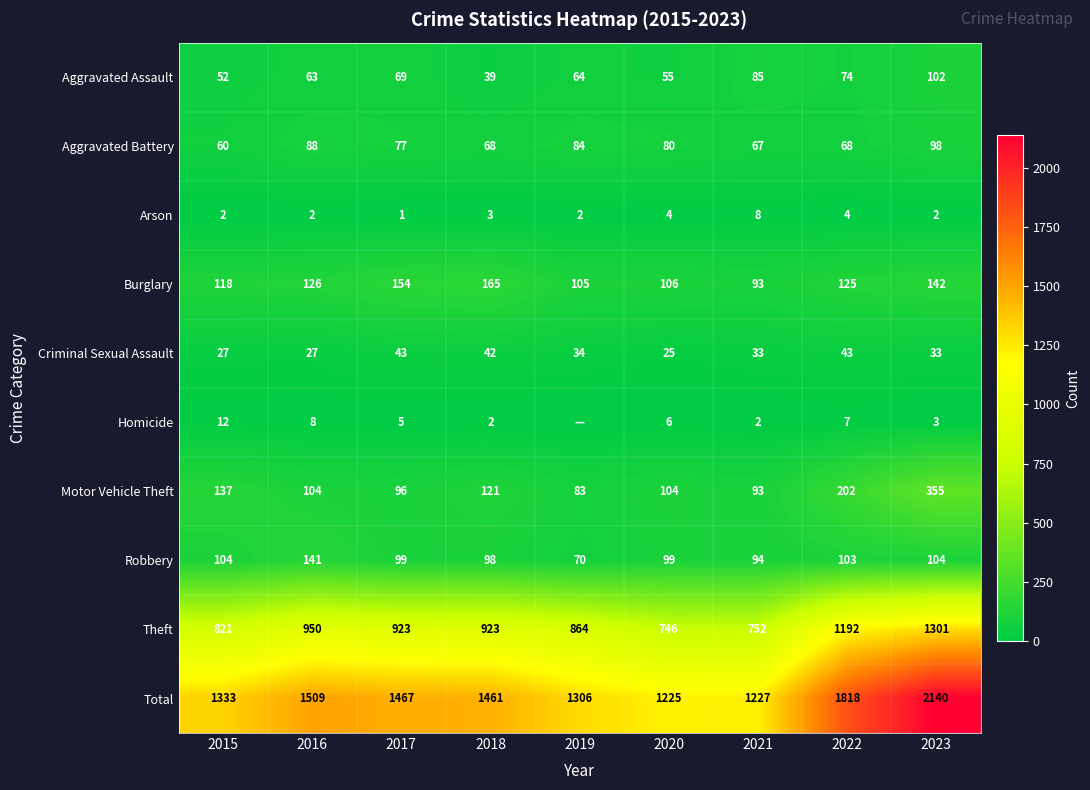

What is the difference between the maximum and minimum values in the Robbery series?

71